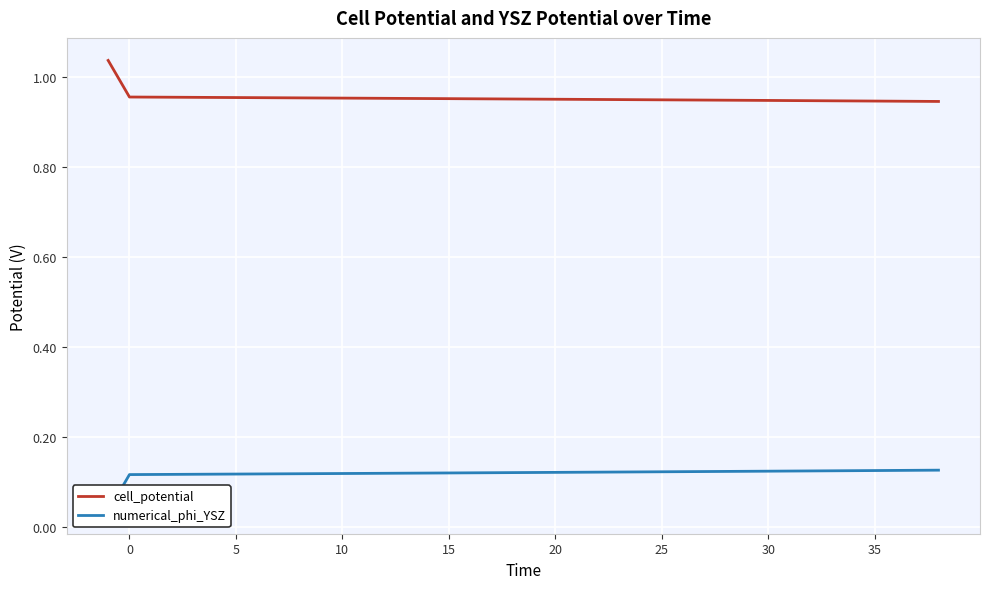

What is the average value of the numerical_phi_YSZ series?

0.1